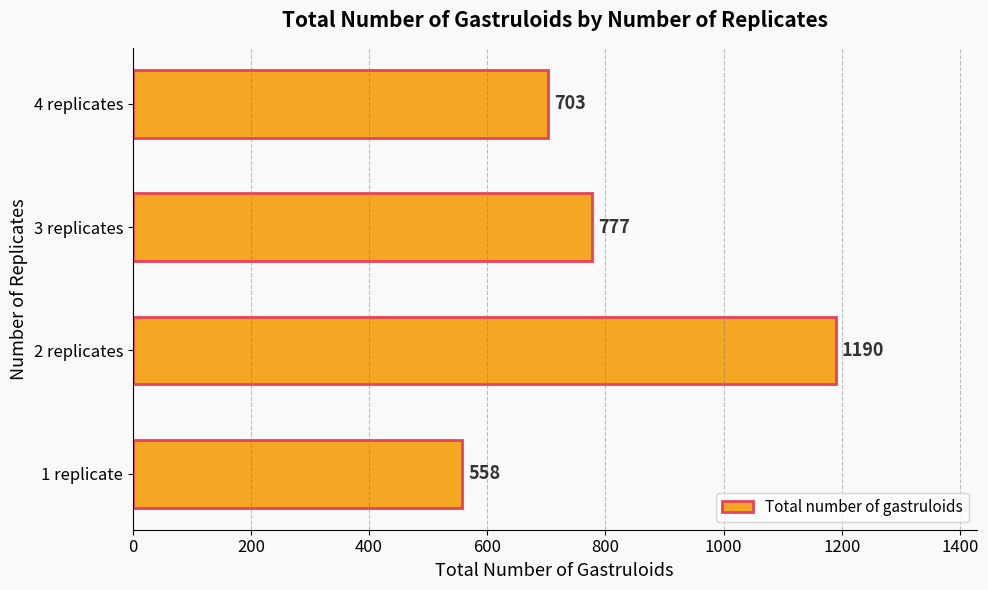

What is the difference between the maximum and second lowest values?

487